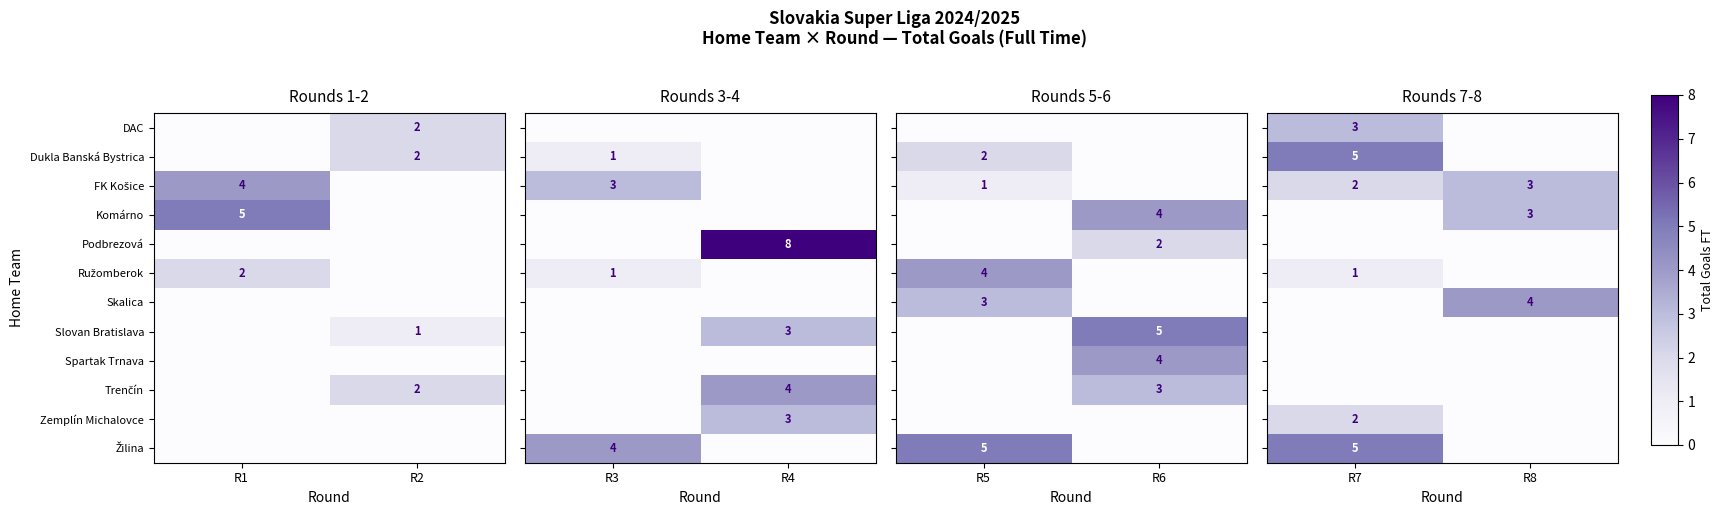

The Trenčín series shows 0 at R8. True or false?

True